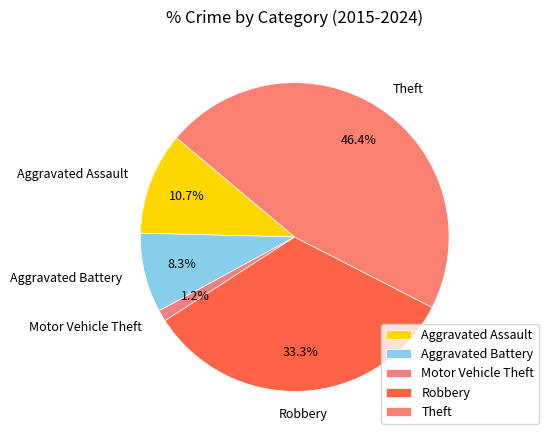

How many segments does this pie chart have?

5